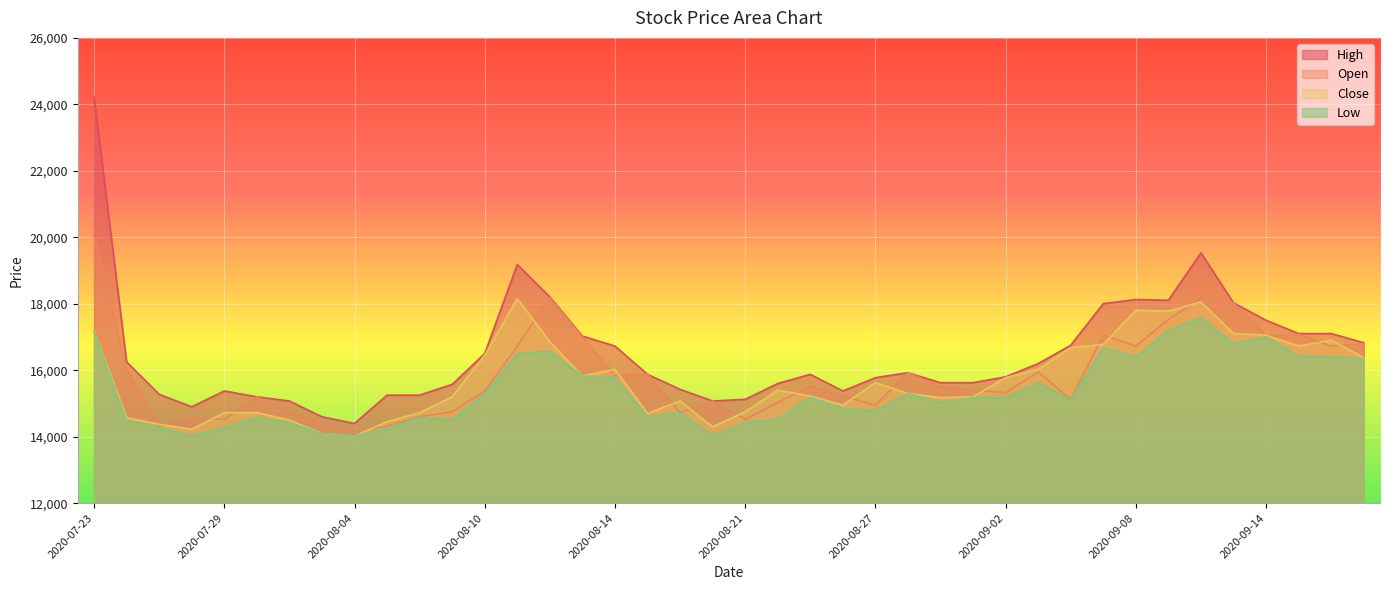

Is it true that Close equals 17178 at 2020-07-23?

True